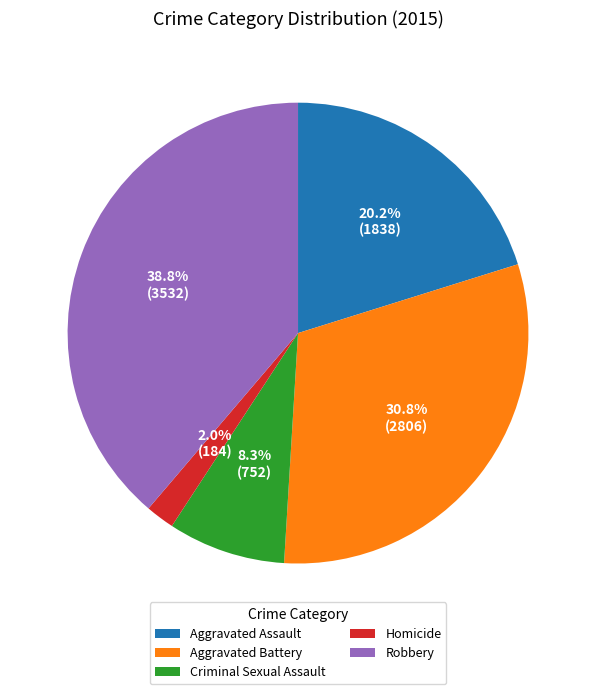

Is the sum of Aggravated Assault and Homicide greater than half?

No